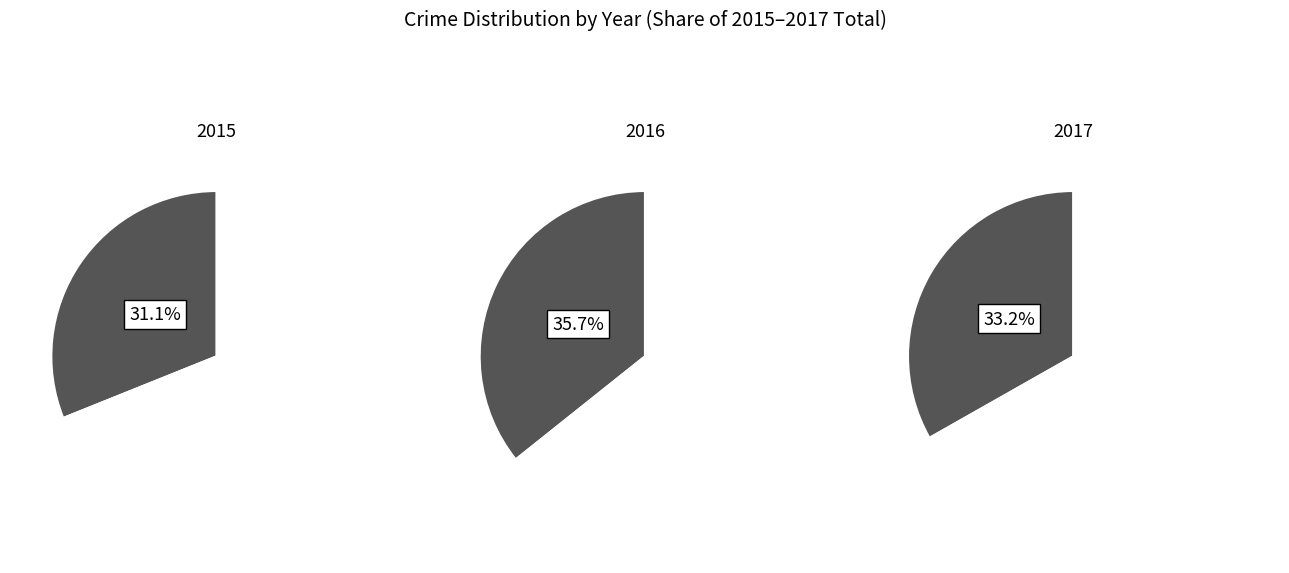

Does Burglary account for over 50% of the chart?

No